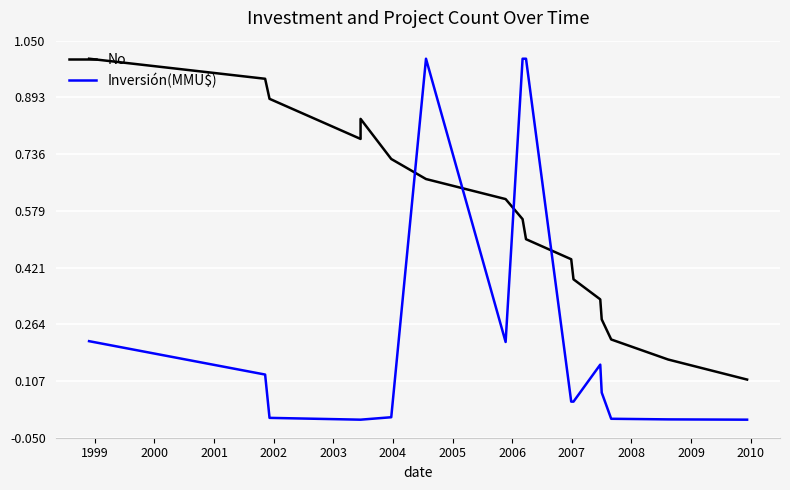

How many categories are shown in the chart?

17